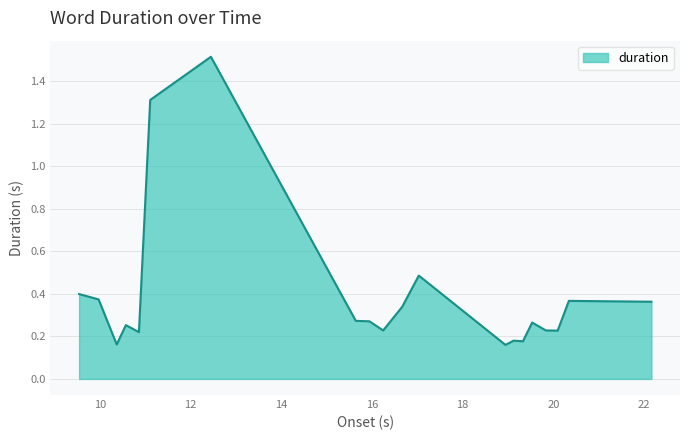

What is the difference between the maximum and minimum values?

1.4